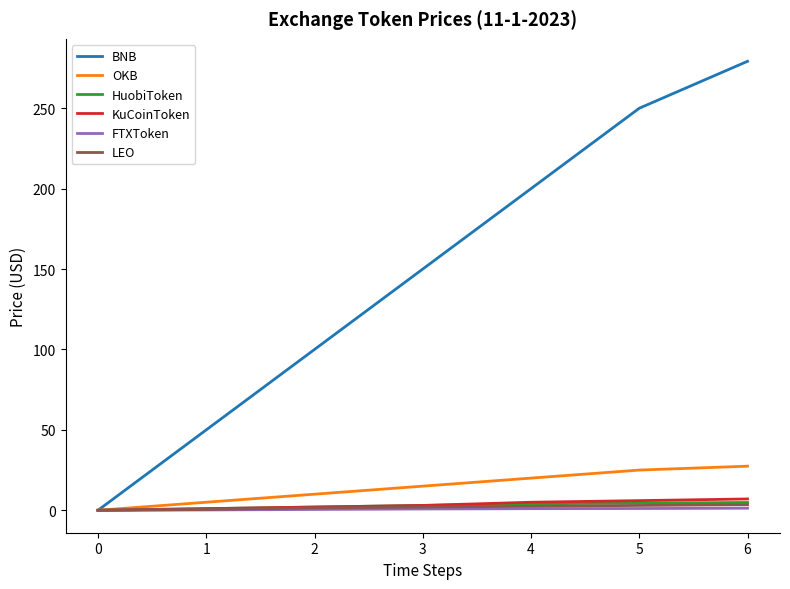

True or false: KuCoinToken has a value of 2.0 at 2.

True